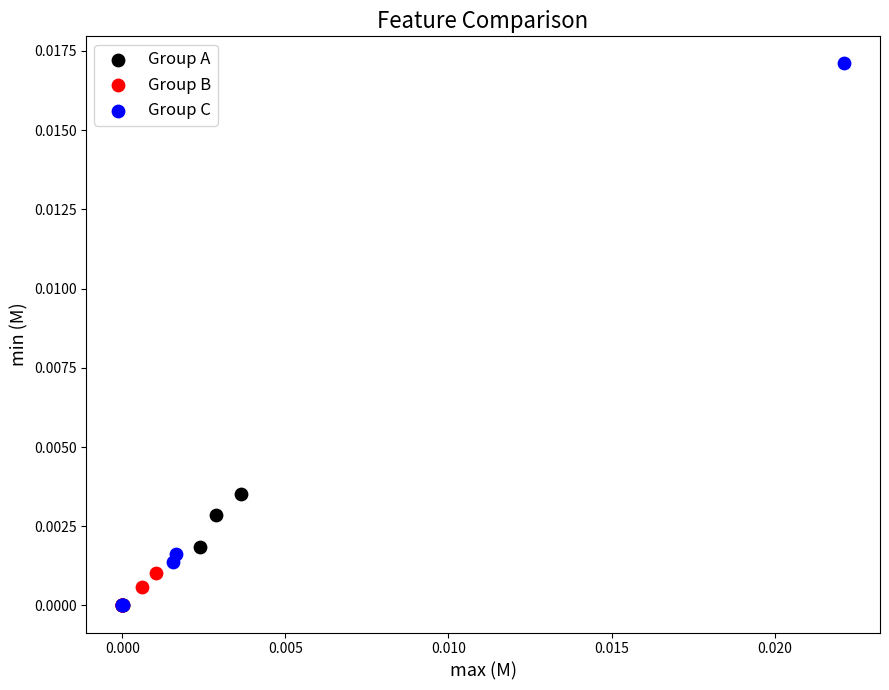

Which series contains the highest Y value?

Group C